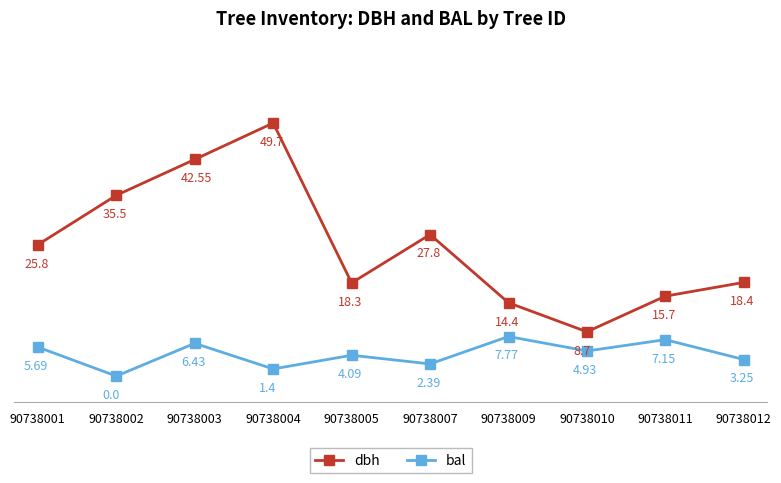

What is the value of the bal point at the 6th from the left?

2.4